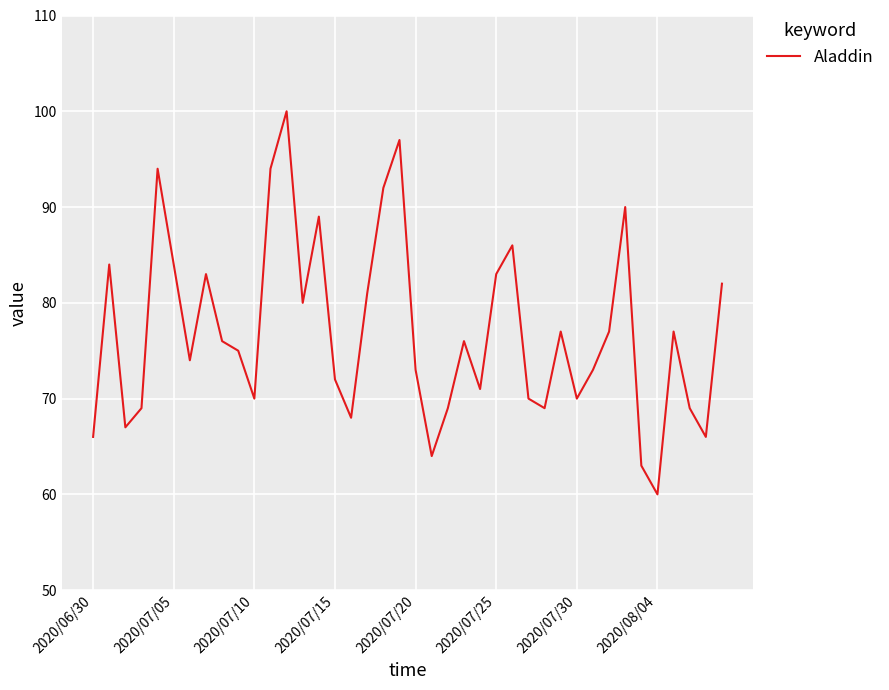

What is the maximum value shown in the chart?

100